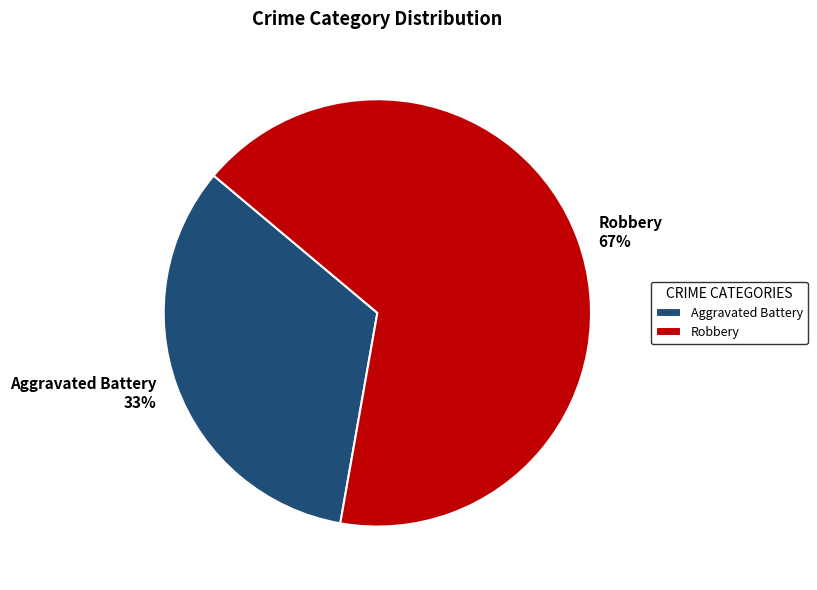

To the nearest percent, what portion does Robbery represent?

67%